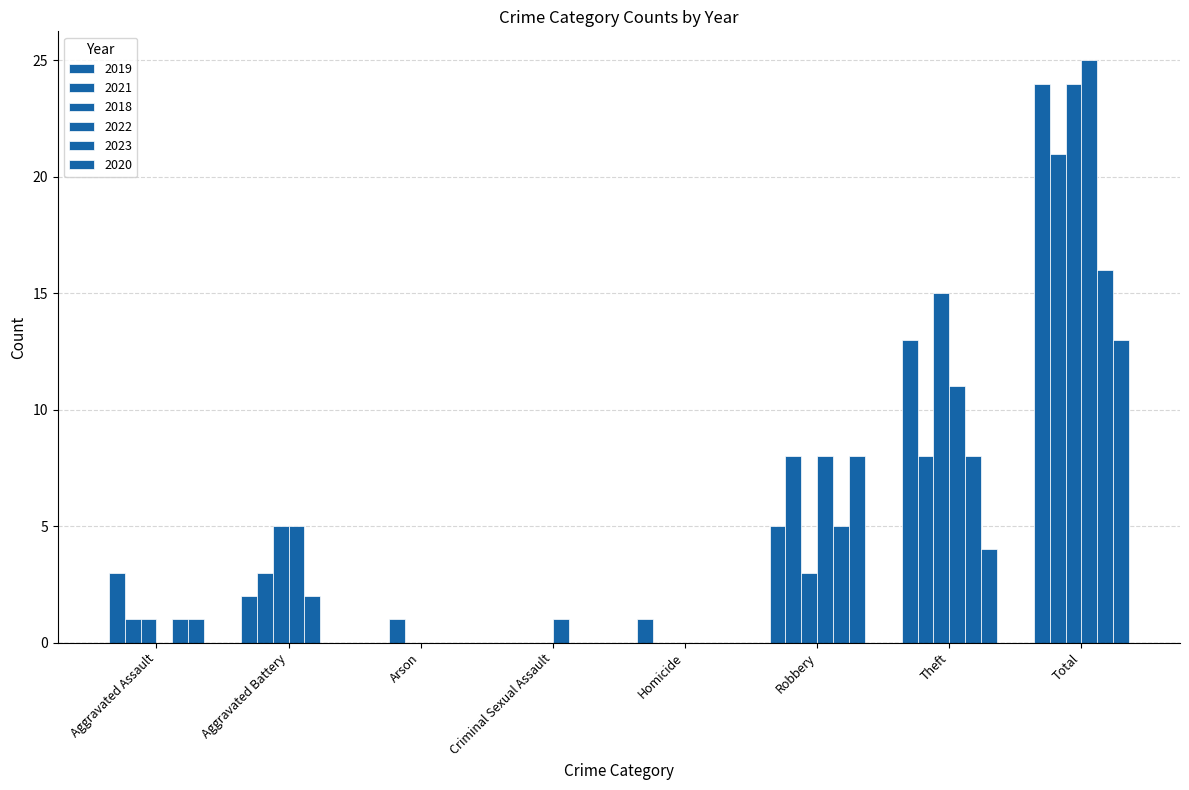

Reading left to right, list all the values displayed in this chart.

2019: Aggravated Assault=3	Aggravated Battery=2	Arson=0	Criminal Sexual Assault=0	Homicide=1	Robbery=5	Theft=13	Total=24
2021: Aggravated Assault=1	Aggravated Battery=3	Arson=1	Criminal Sexual Assault=0	Homicide=0	Robbery=8	Theft=8	Total=21
2018: Aggravated Assault=1	Aggravated Battery=5	Arson=0	Criminal Sexual Assault=0	Homicide=0	Robbery=3	Theft=15	Total=24
2022: Aggravated Assault=0	Aggravated Battery=5	Arson=0	Criminal Sexual Assault=1	Homicide=0	Robbery=8	Theft=11	Total=25
2023: Aggravated Assault=1	Aggravated Battery=2	Arson=0	Criminal Sexual Assault=0	Homicide=0	Robbery=5	Theft=8	Total=16
2020: Aggravated Assault=1	Aggravated Battery=0	Arson=0	Criminal Sexual Assault=0	Homicide=0	Robbery=8	Theft=4	Total=13